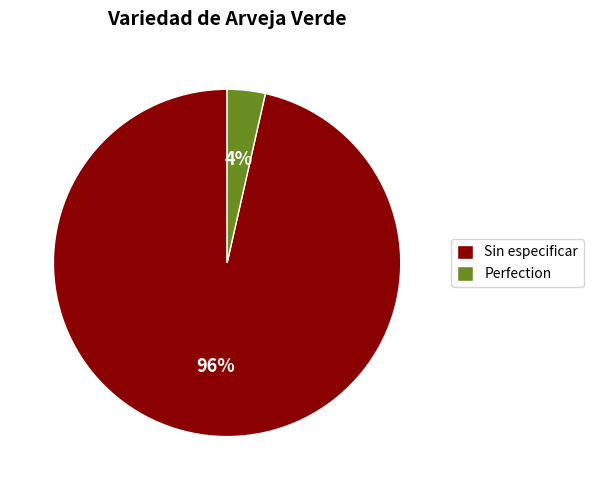

Rank the categories by value from highest to lowest.

Sin especificar, Perfection